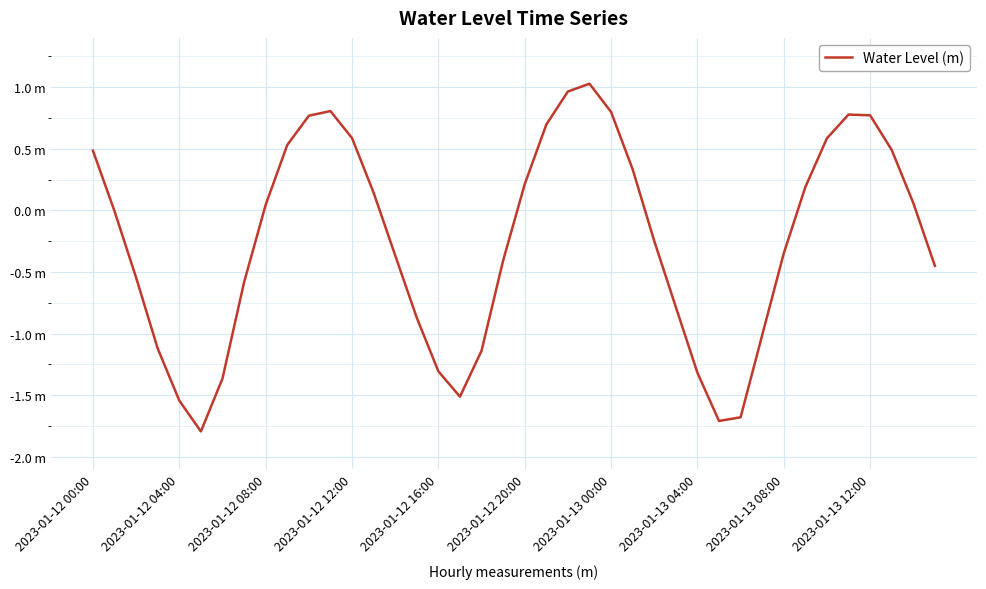

How many points are higher than both their immediate neighbors (excluding endpoints)?

3